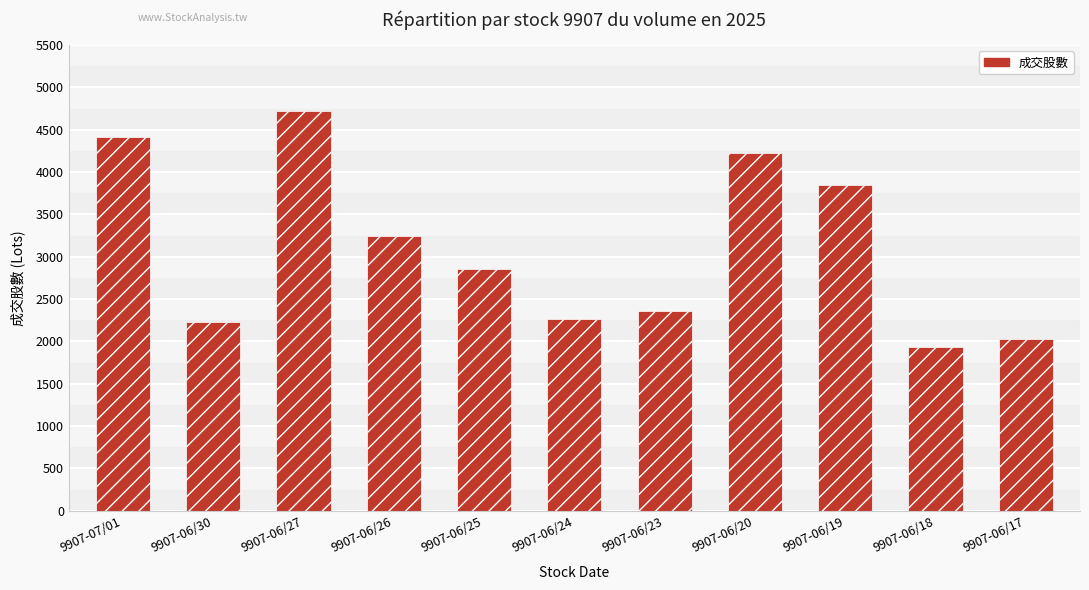

Reading left to right, list all the values displayed in this chart.

9907-07/01=4408.9	9907-06/30=2228.3	9907-06/27=4725.6	9907-06/26=3245.2	9907-06/25=2856.1	9907-06/24=2270.2	9907-06/23=2357.2	9907-06/20=4228.1	9907-06/19=3846.5	9907-06/18=1936.8	9907-06/17=2024.9